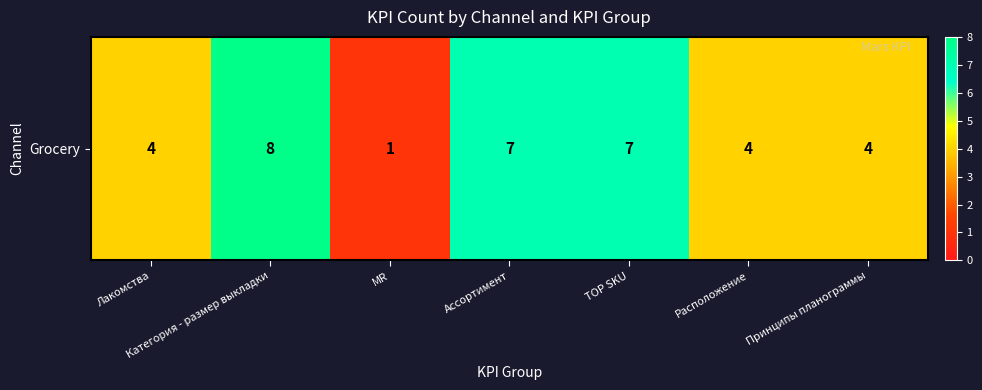

At which category does the chart reach its minimum across all series?

MR